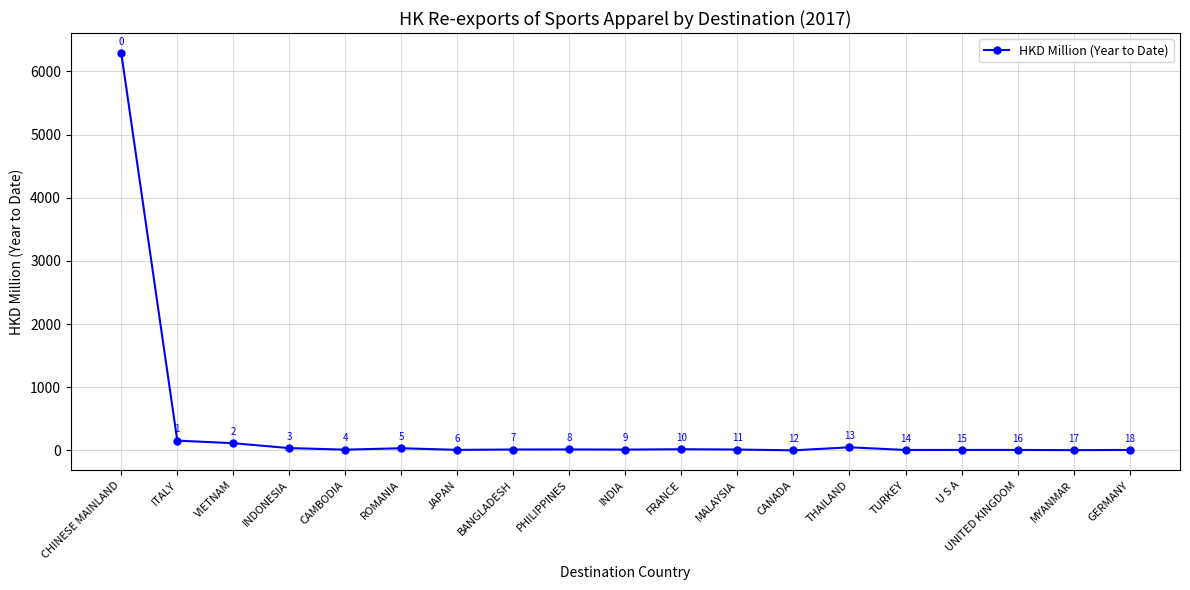

At which category does the data reach its first local peak?

ROMANIA